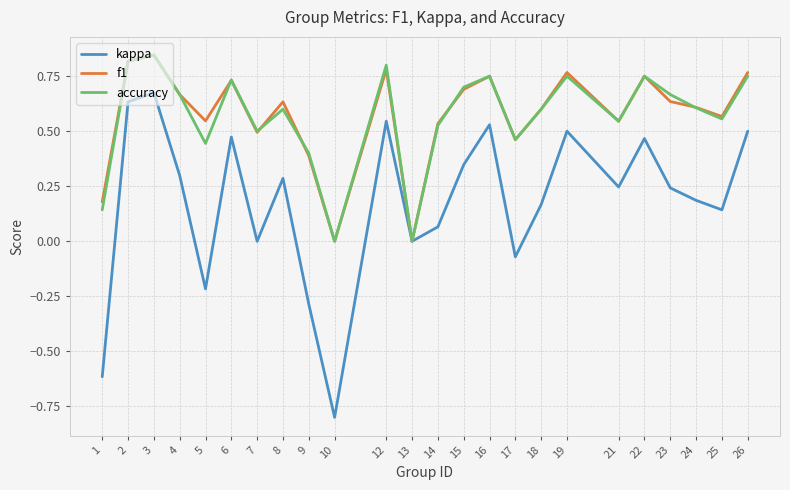

Which label corresponds to the smallest value in the chart?

10